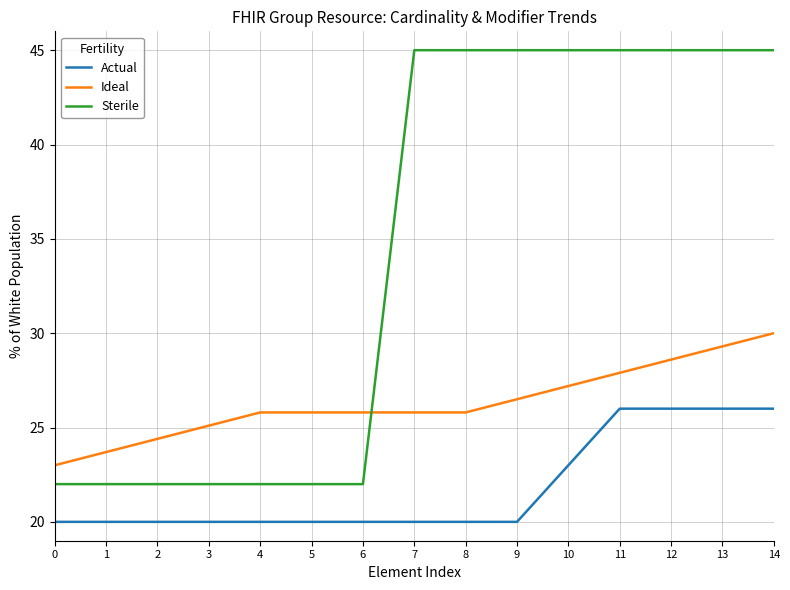

True or false: Ideal and Sterile intersect in this chart.

True